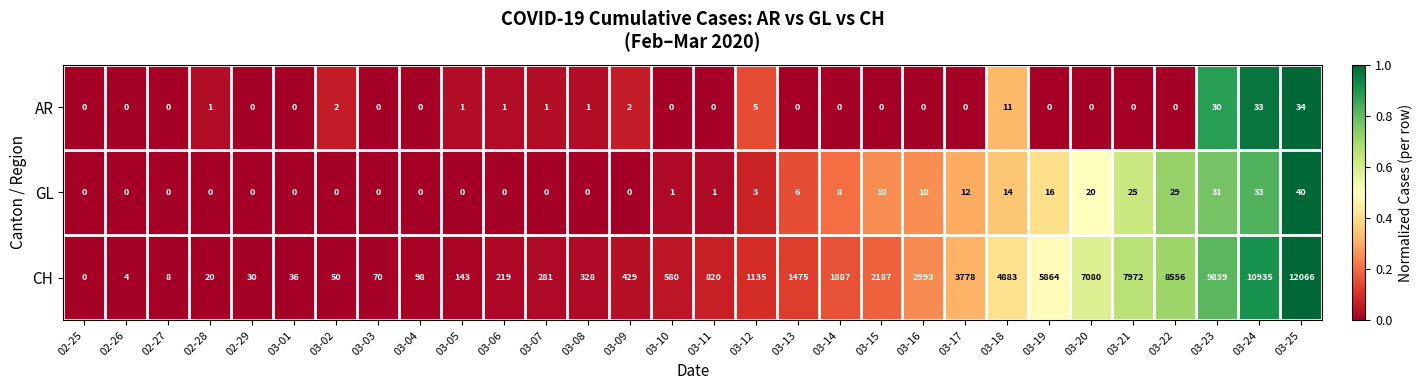

At 03-20, list the series in order from smallest to largest.

AR, GL, CH